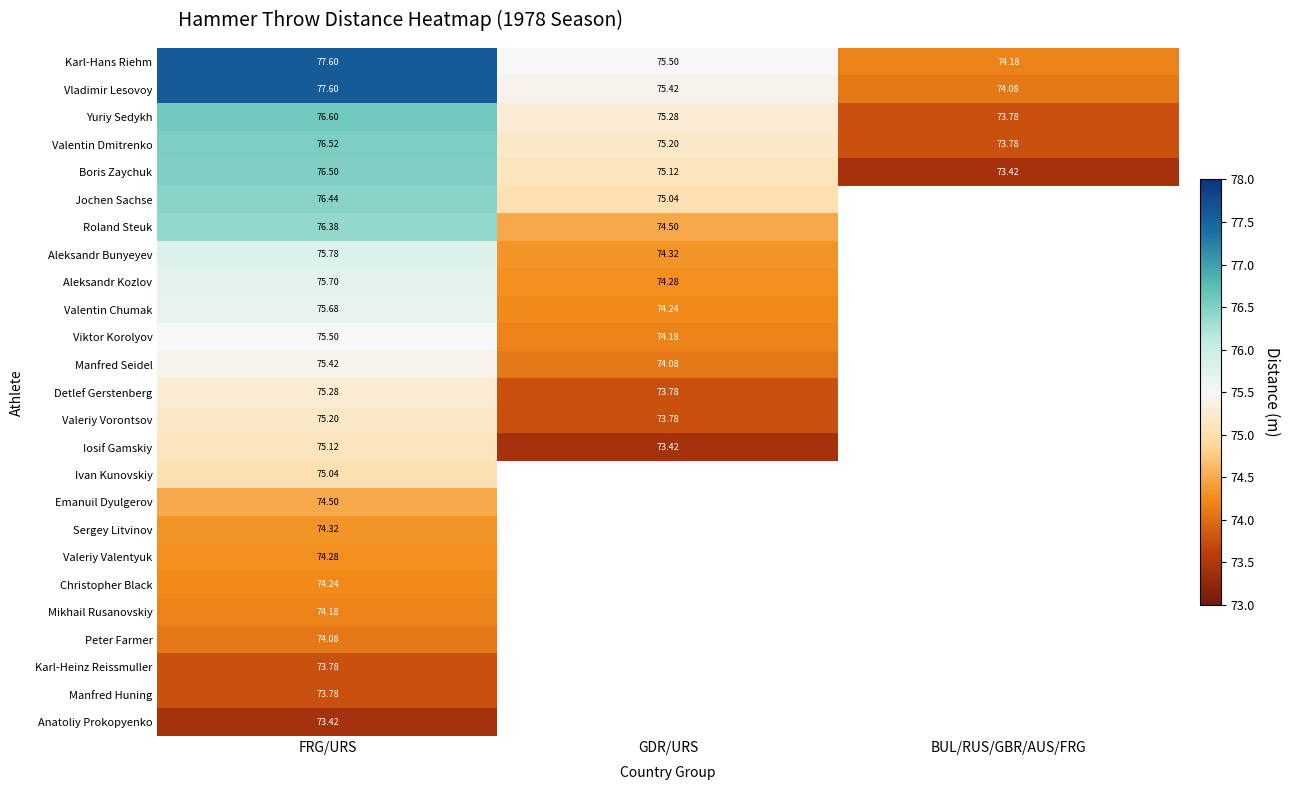

Which has a higher value, GDR/URS or BUL/RUS/GBR/AUS/FRG?

GDR/URS